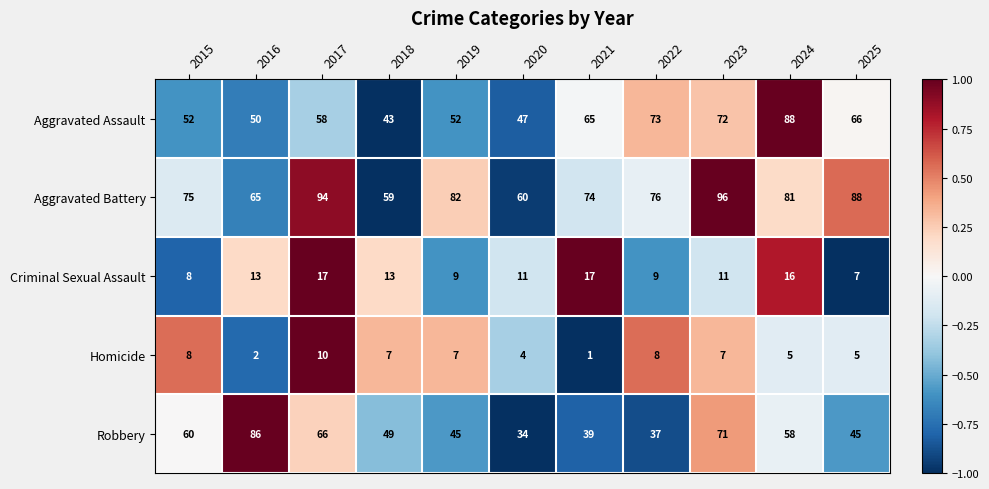

Which label corresponds to the largest value in the chart?

2023